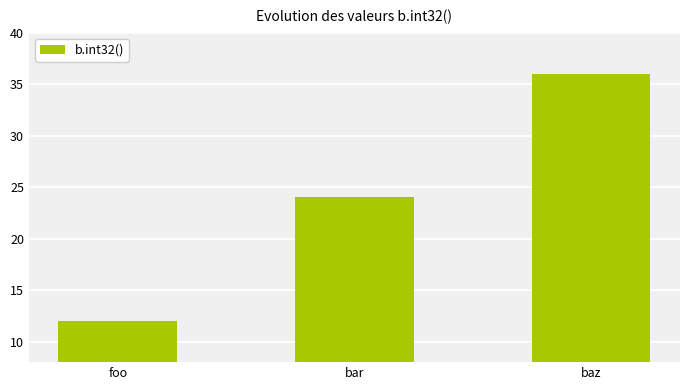

Rank the categories by value from highest to lowest.

baz, bar, foo